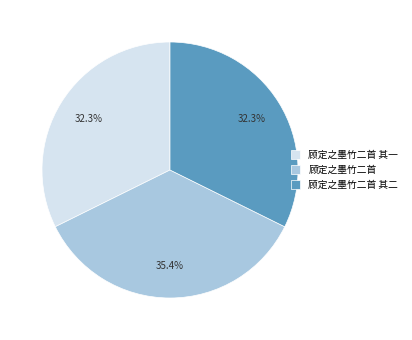

What percentage is the 顾定之墨竹二首 其一 slice, to the nearest percent?

32%